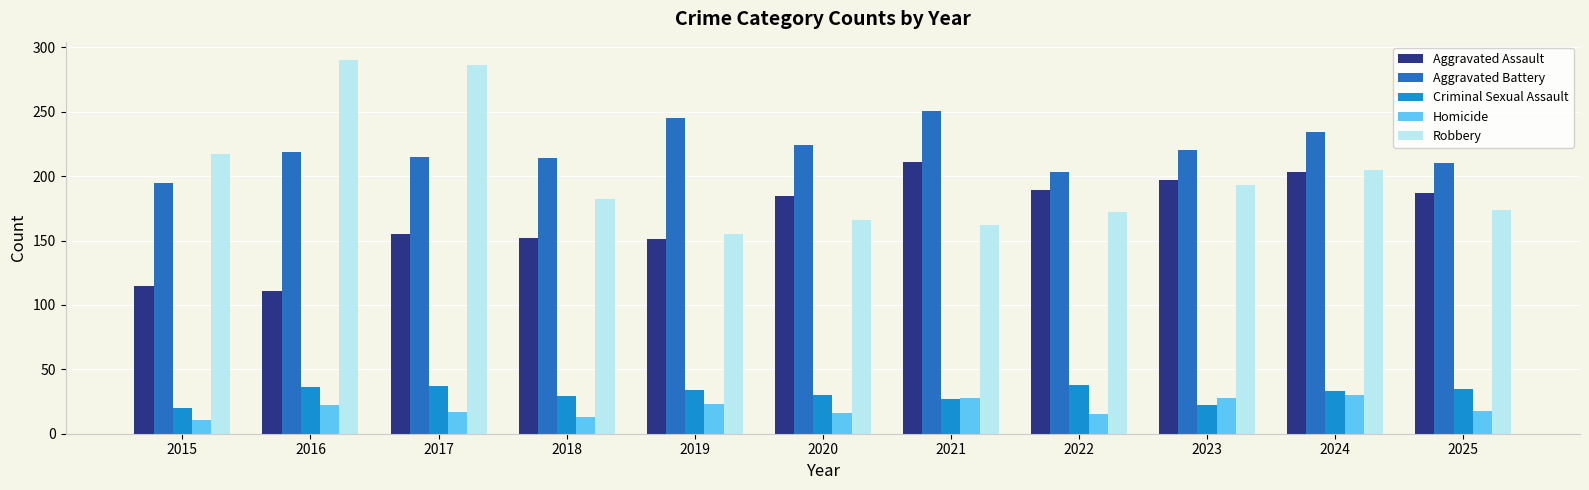

What is the difference between the highest and lowest values at 2017?

269